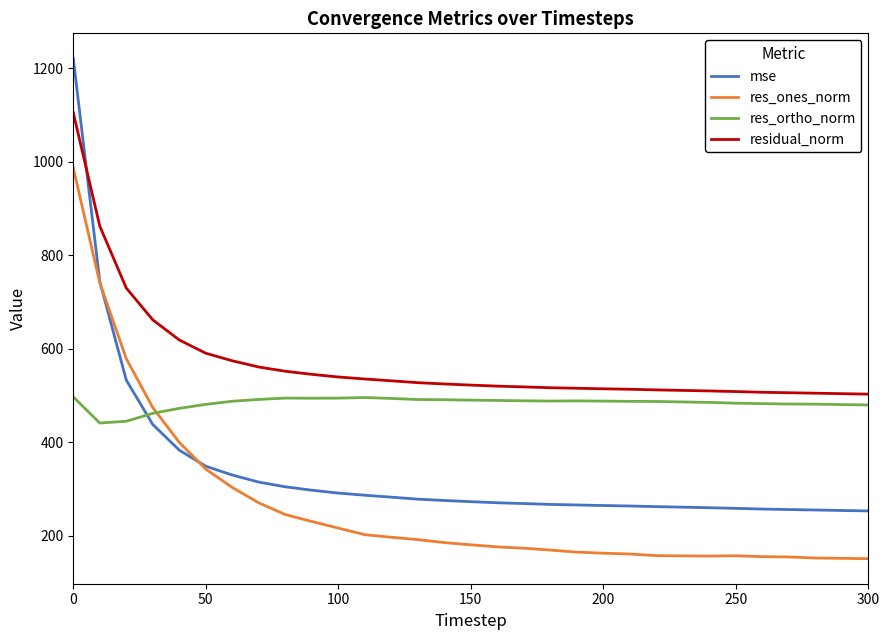

What is the average value of the residual_norm series?

569.2